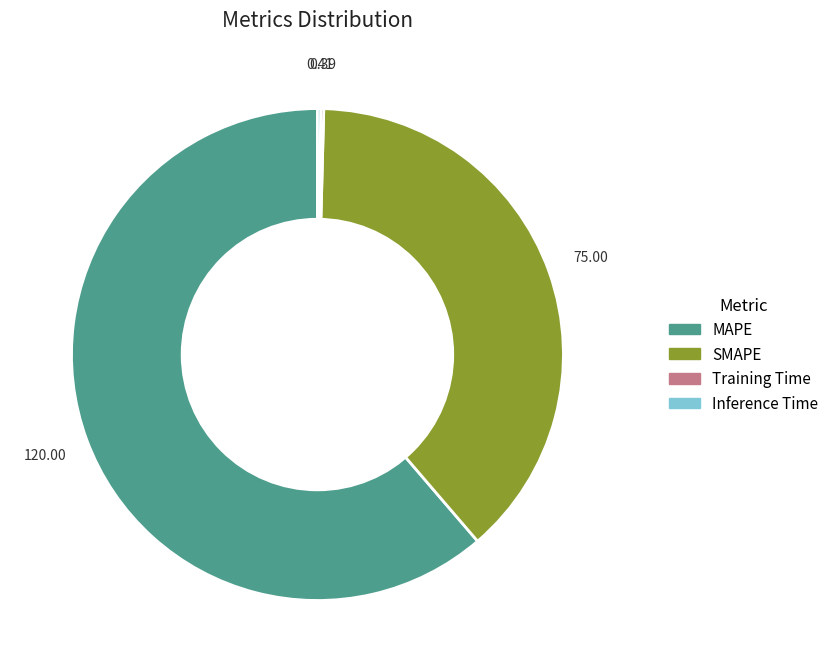

What is the ratio of the value at SMAPE to the value at MAPE?

0.6